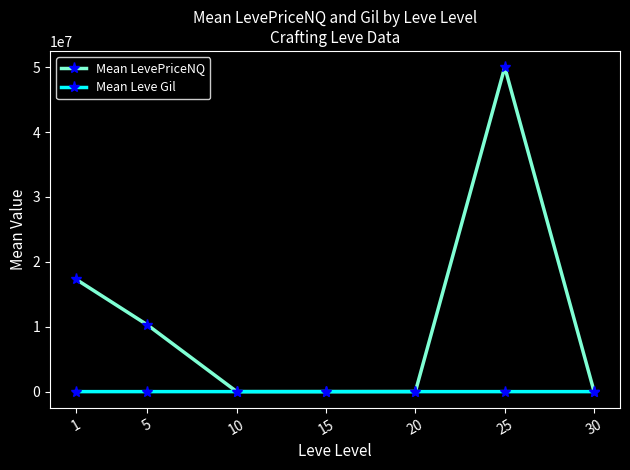

Which series has the largest range (max minus min)?

Mean LevePriceNQ